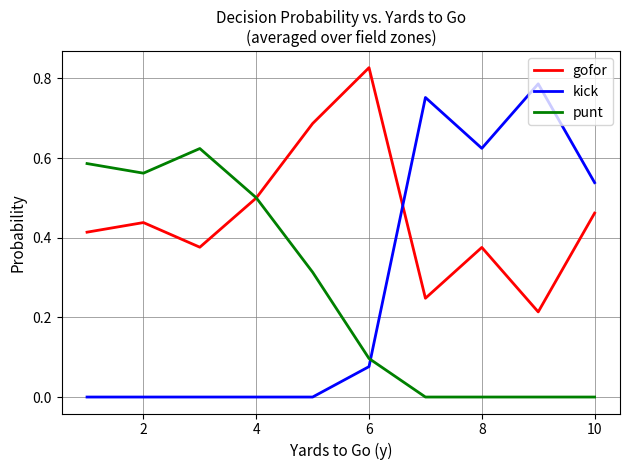

List the series in order of their peak value, lowest first.

punt, kick, gofor